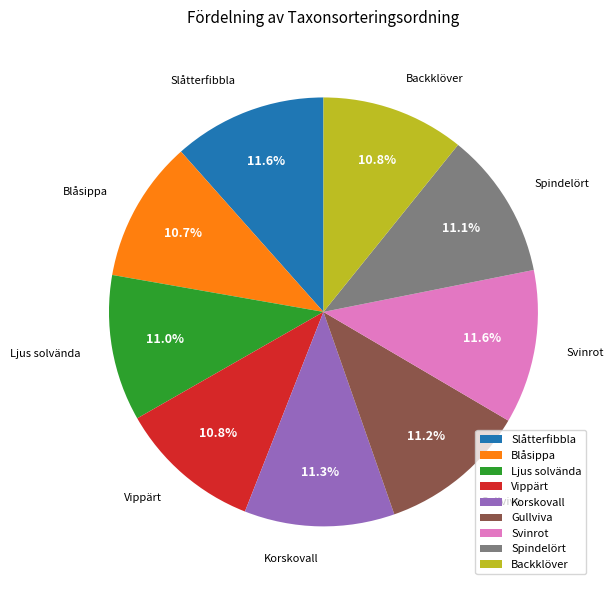

To the nearest percent, what percentage of the pie is Ljus solvända?

11%